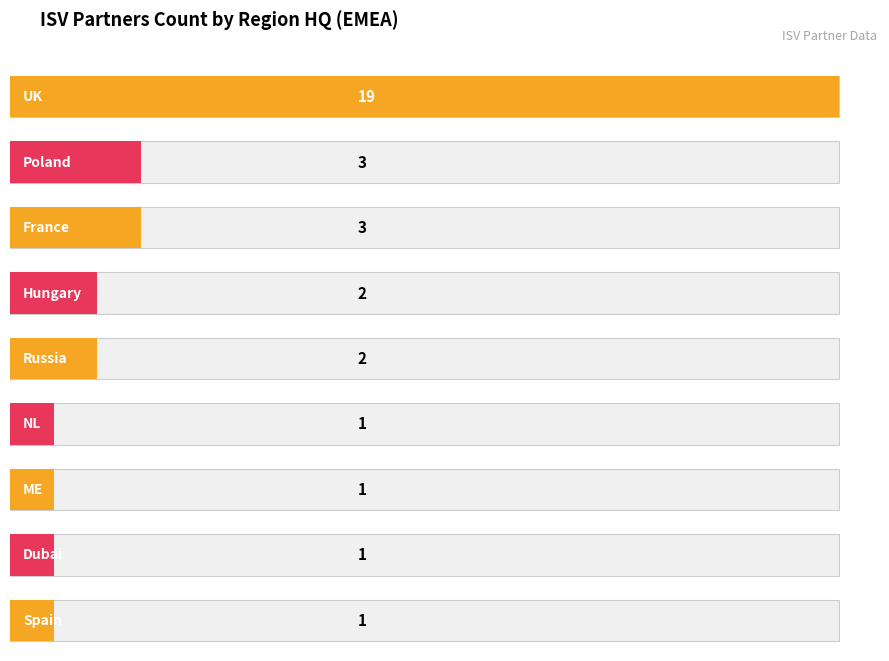

Where does the data first go above 3?

UK